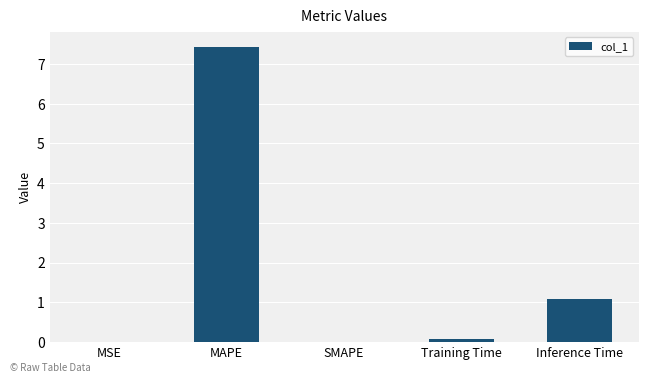

What is the sum of the values at Inference Time and MAPE?

8.5